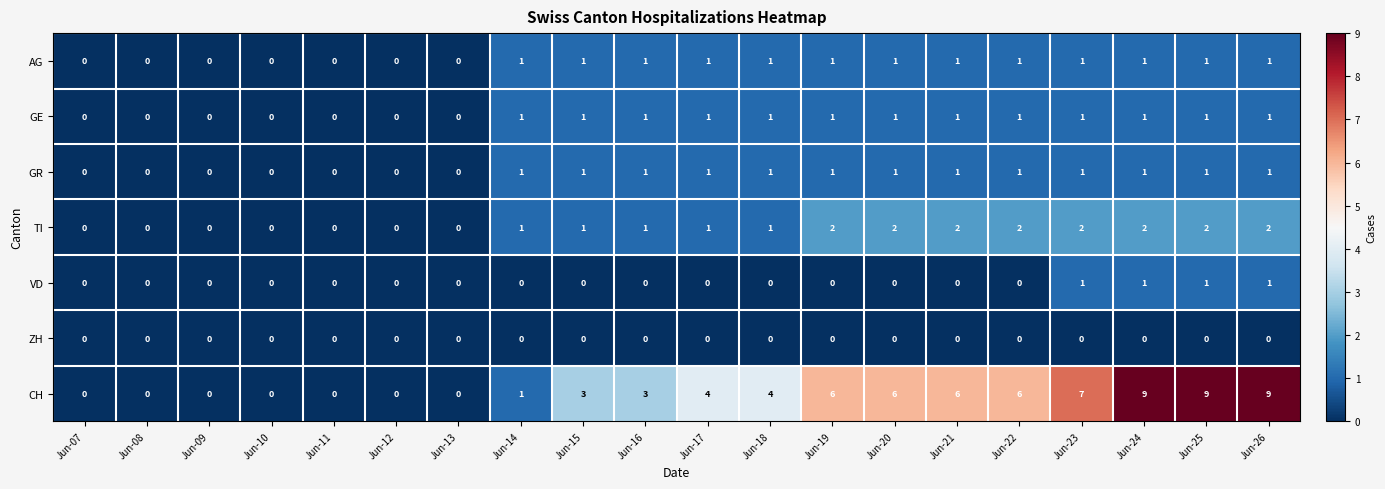

Which series has the largest total across all categories?

CH